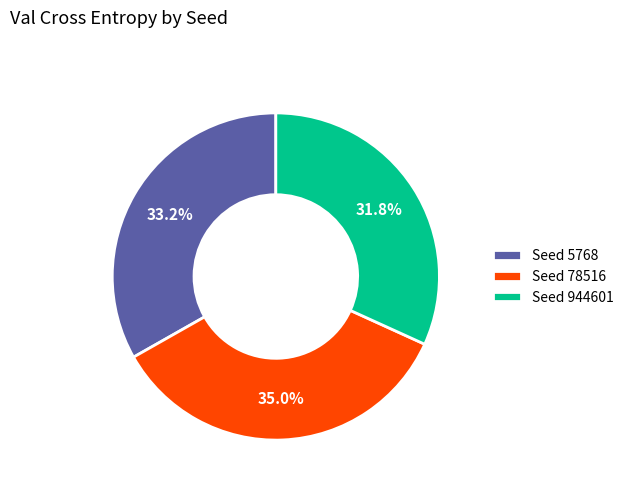

What percentage is NOT represented by Seed 5768?

66.8%